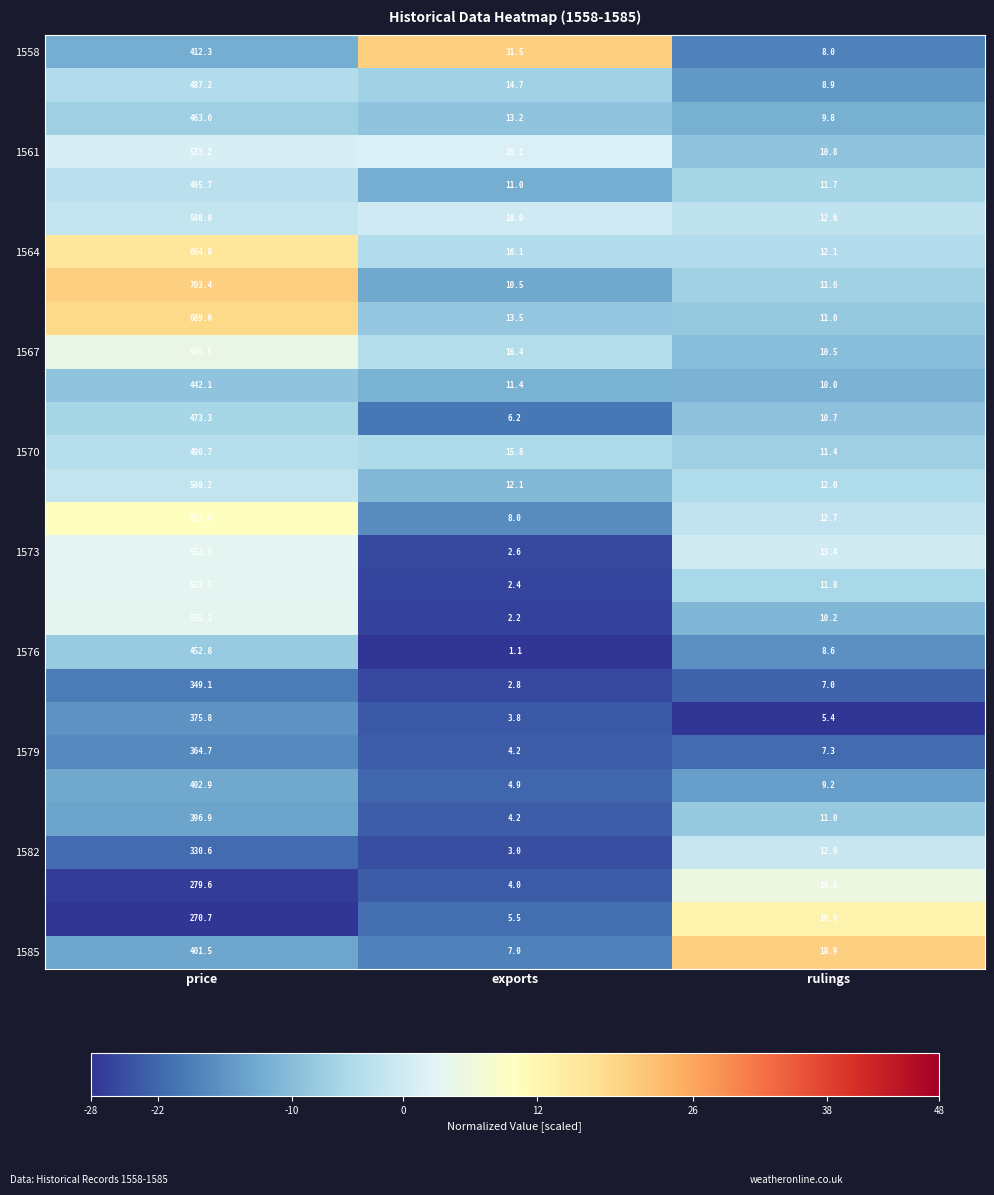

What is the difference between the highest and lowest values at rulings?

13.5